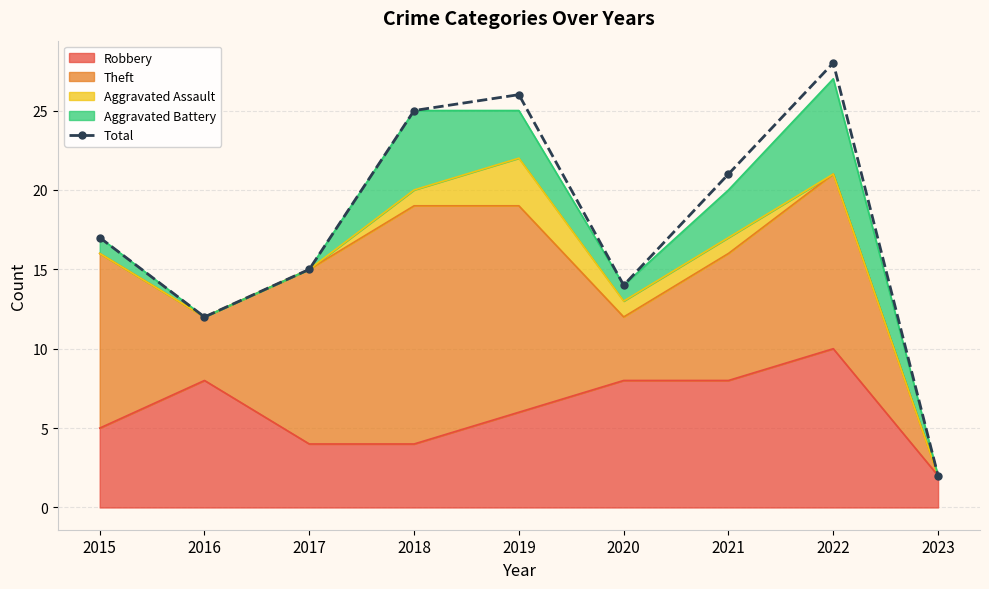

List the labels in order of value, largest first.

2022, 2019, 2018, 2021, 2015, 2017, 2020, 2016, 2023